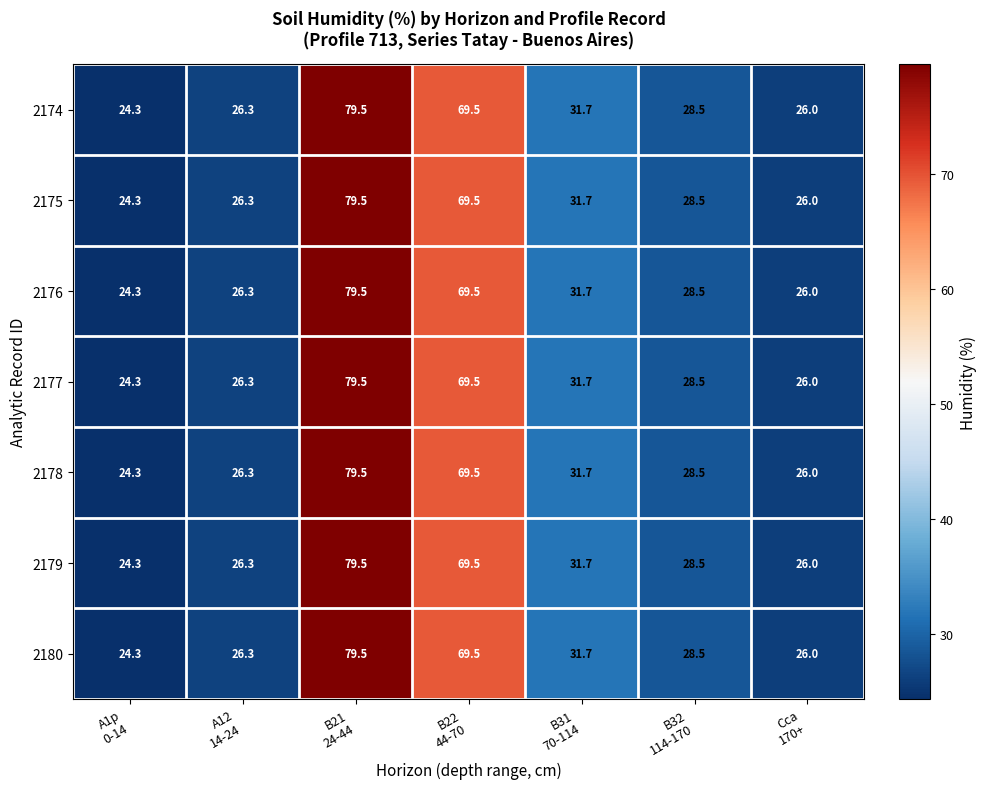

What is the greatest value displayed?

79.5